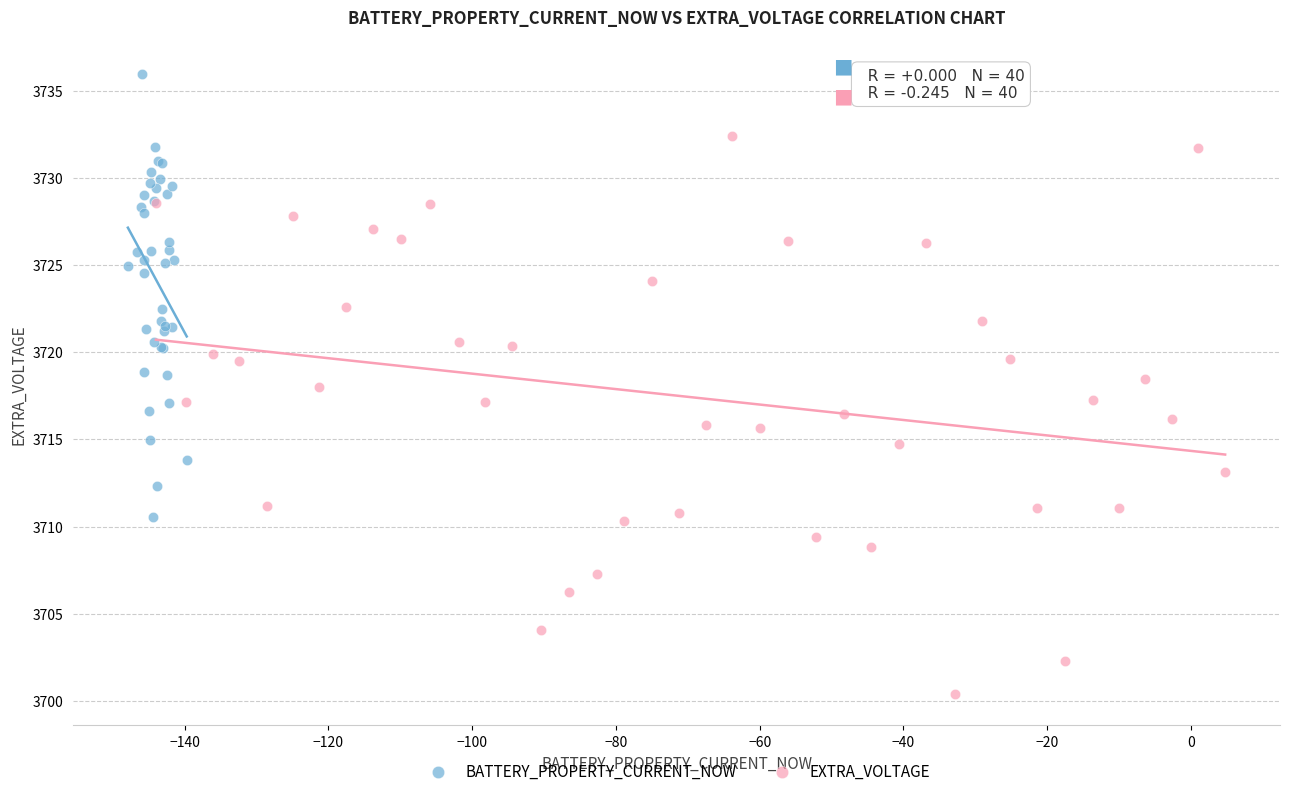

Which series has the widest spread of Y values?

EXTRA_VOLTAGE